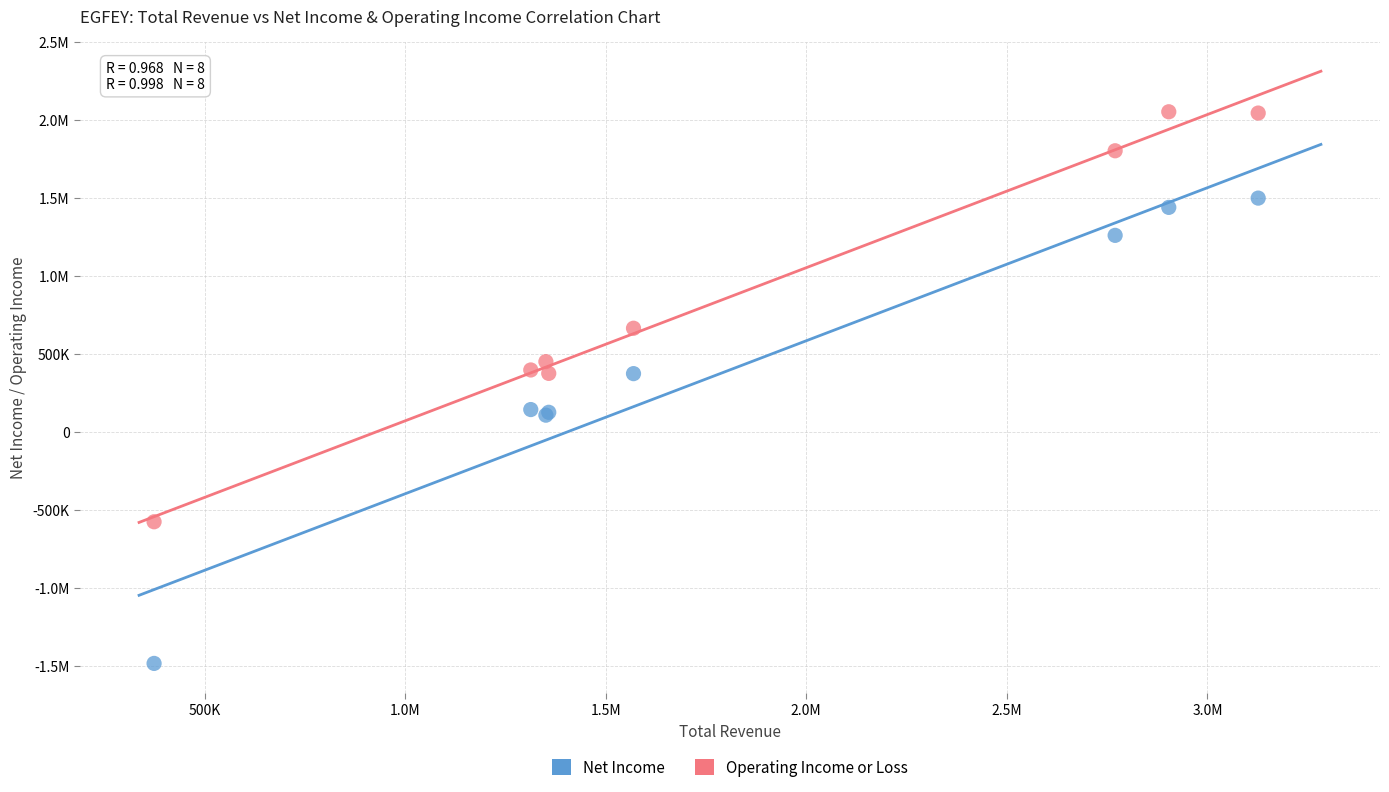

What are all the series names shown in the legend?

Net Income, Operating Income or Loss